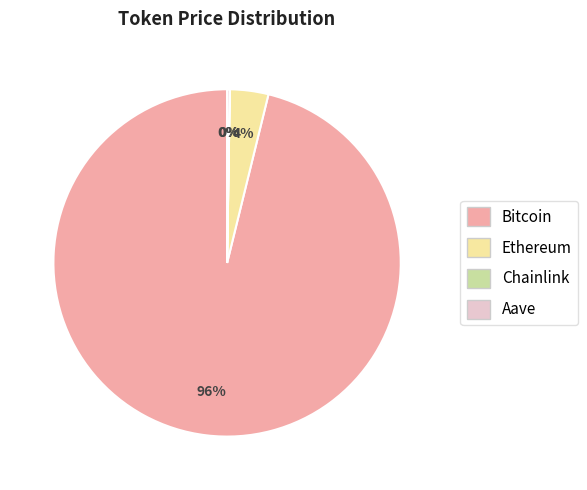

To the nearest percent, what is the average slice percentage?

25%